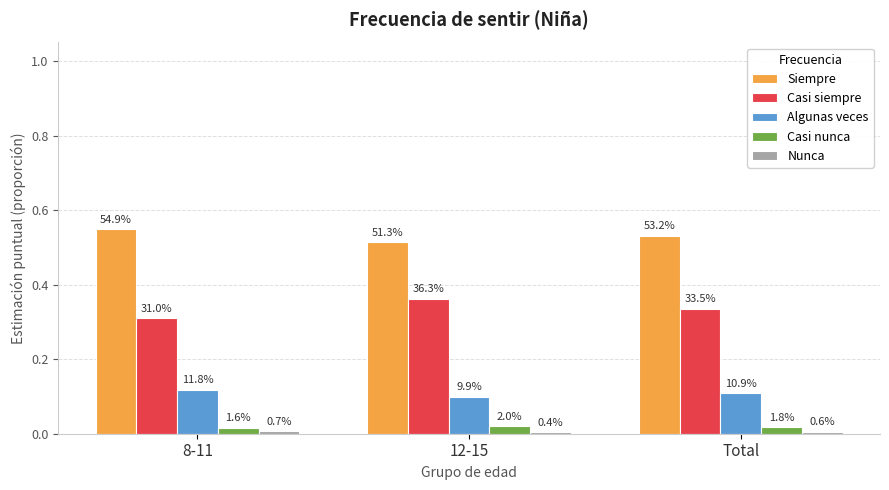

How many groups of bars are there?

3